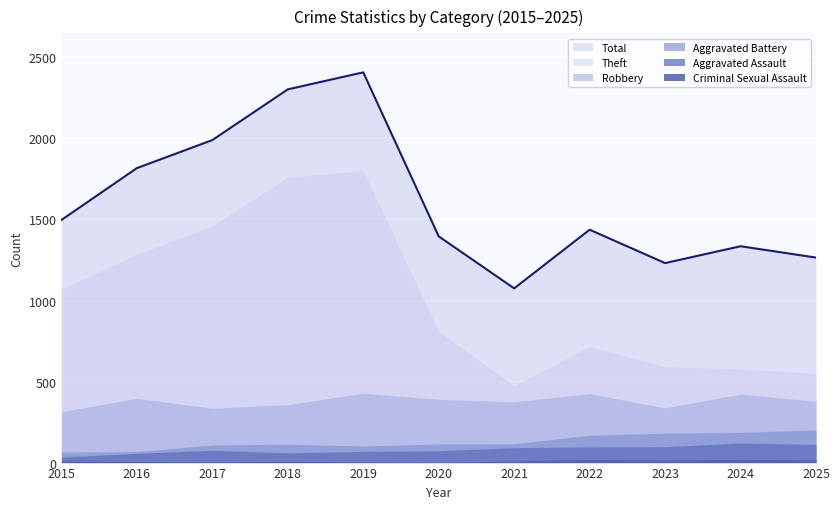

How many interior local valleys does the Total series have?

2